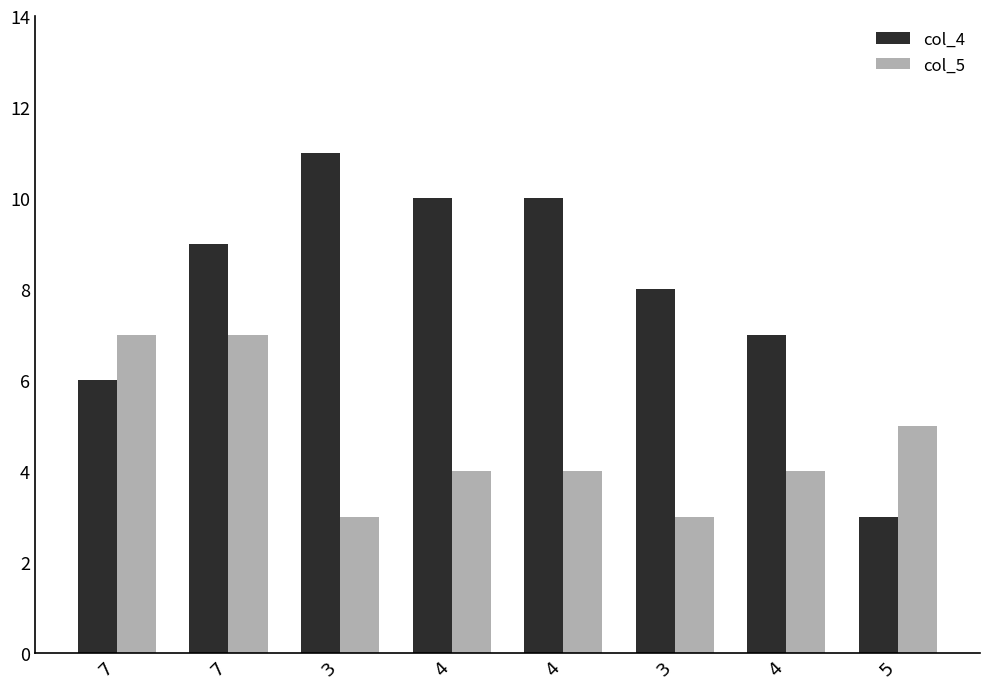

What is the value of the col_5 bar at the 5th from the left?

4